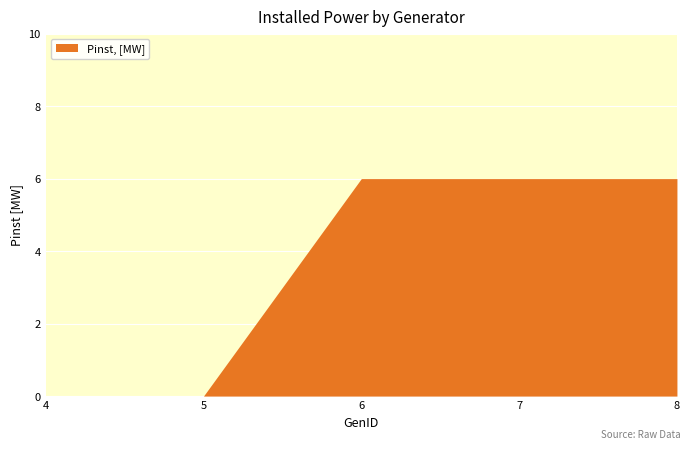

Reading right to left, extract all data points from this chart.

6	6	6	0	0